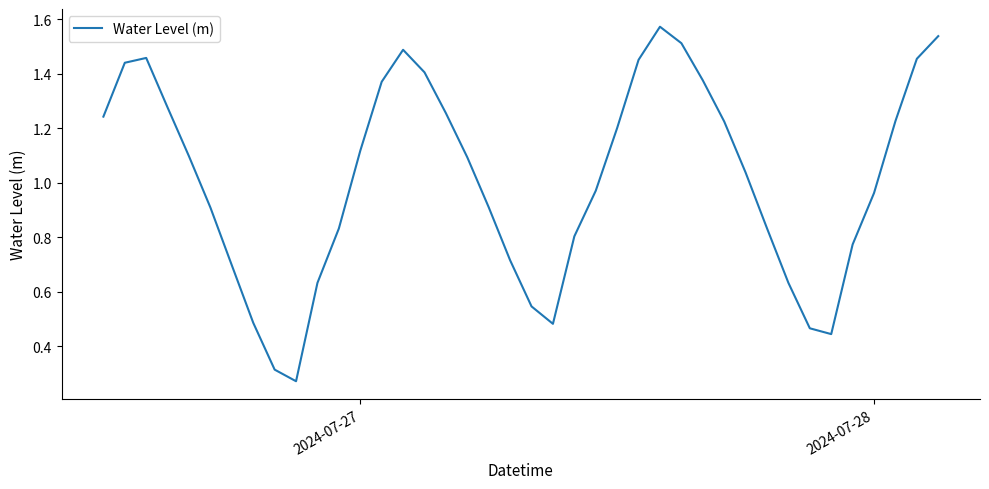

What is the maximum value shown in the chart?

1.6